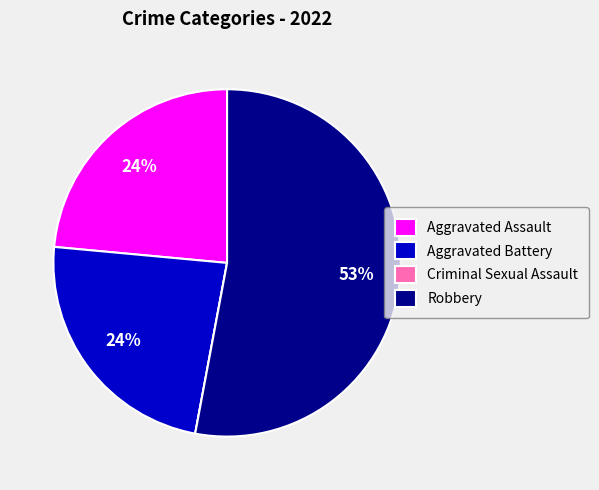

Which slice is the largest?

Robbery